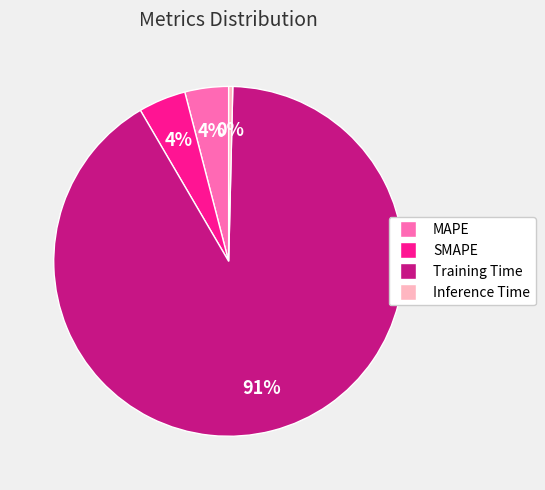

To the nearest percent, what is the combined percentage of Training Time and SMAPE?

96%